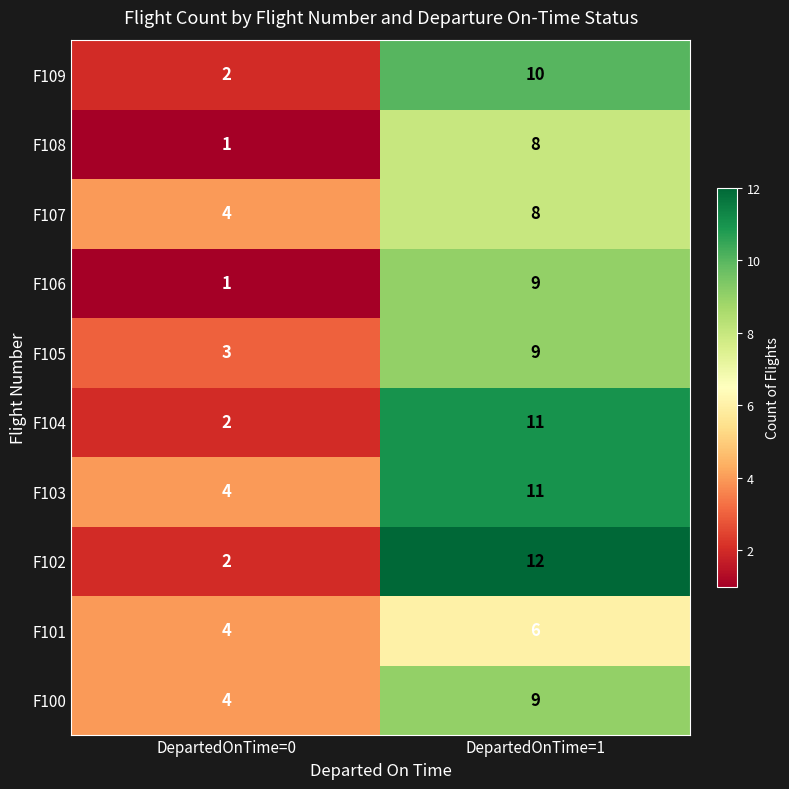

Read the F104 value at DepartedOnTime=1.

11